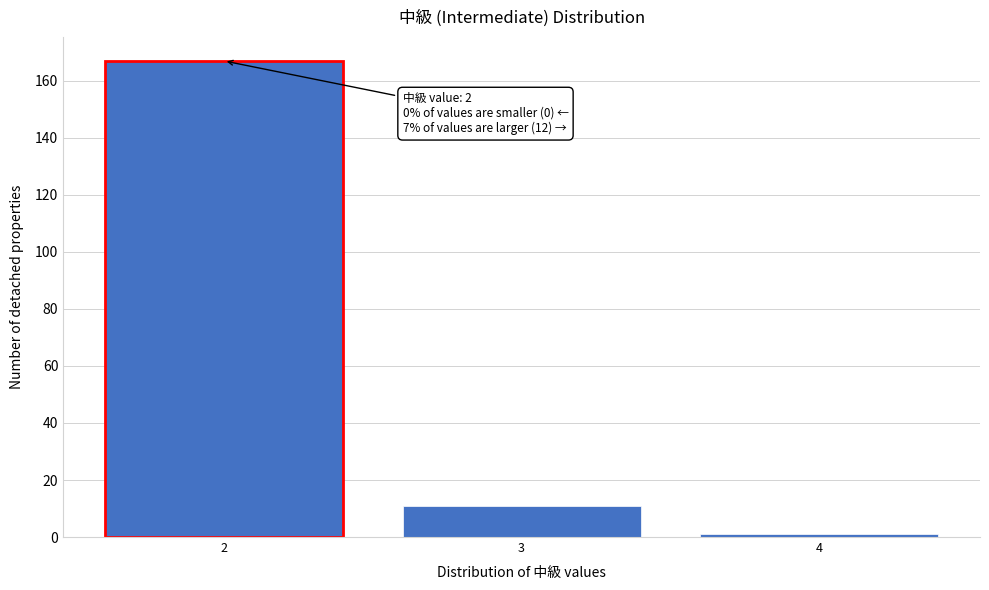

Reading left to right, extract all data points from this chart.

2=167	3=11	4=1